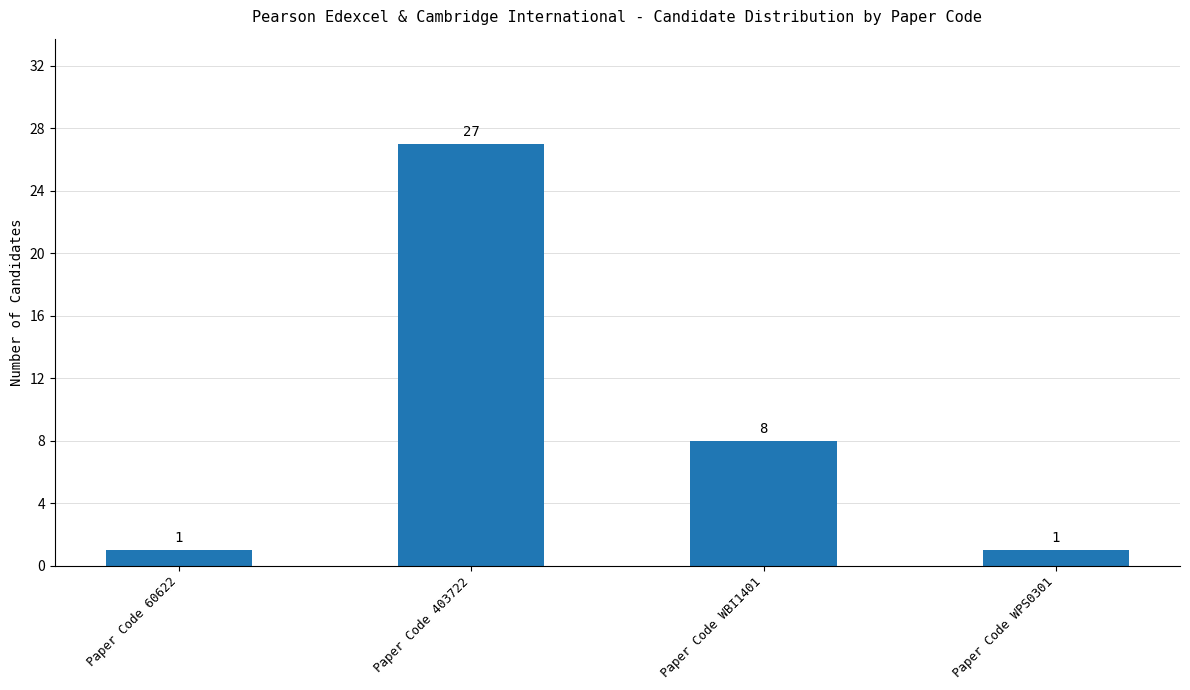

What is the average value?

9